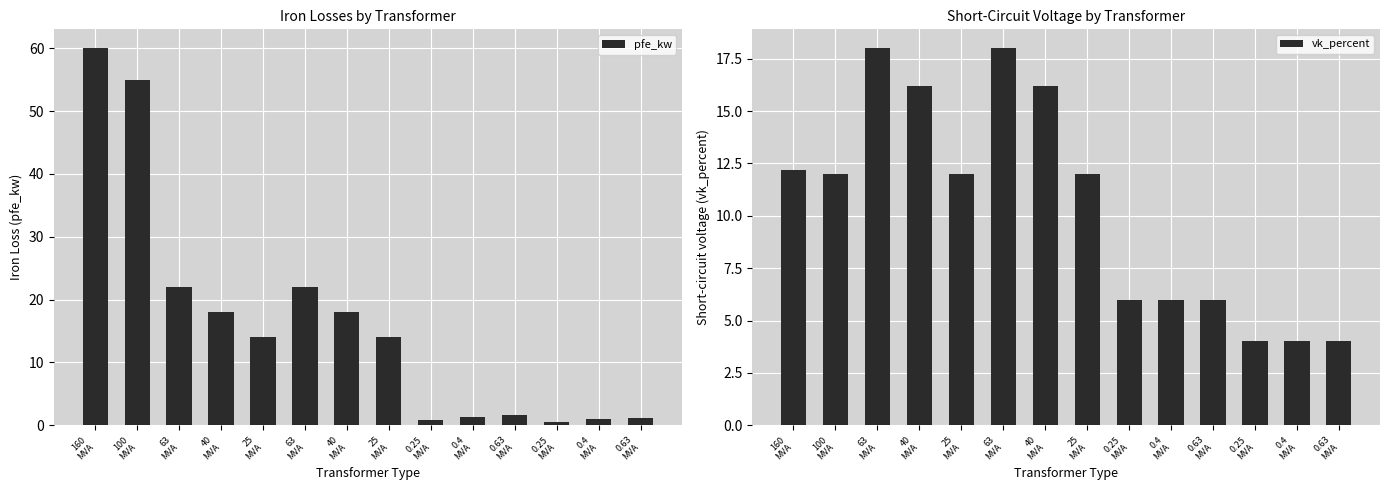

What is the total value across all series at 0.25
MVA?

6.8